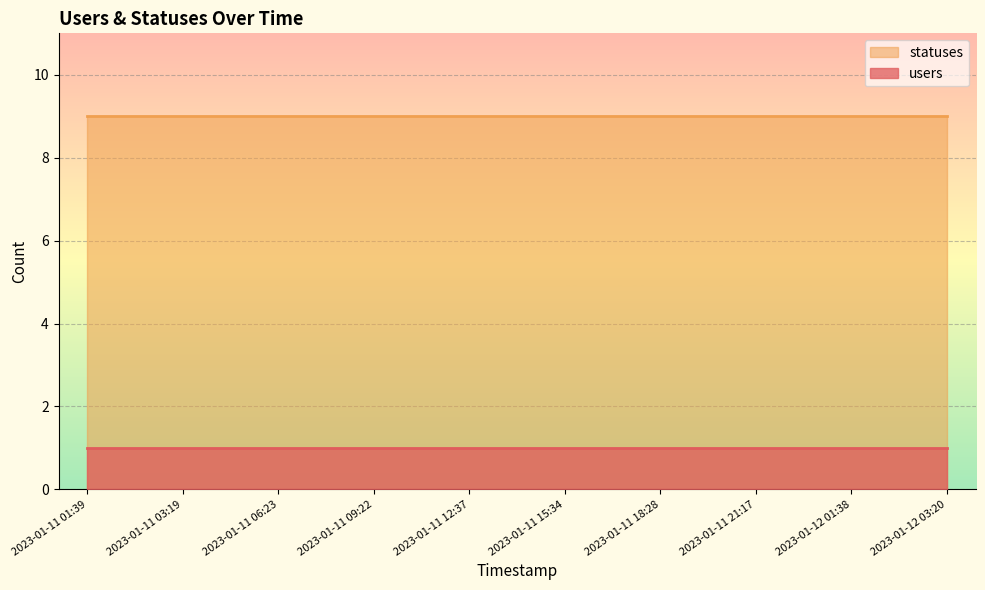

Does the chart display data point markers on the line(s)?

No